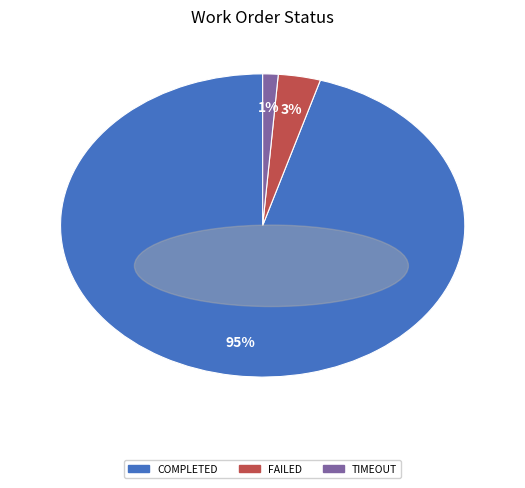

Is there any slice that represents more than half of the pie?

Yes